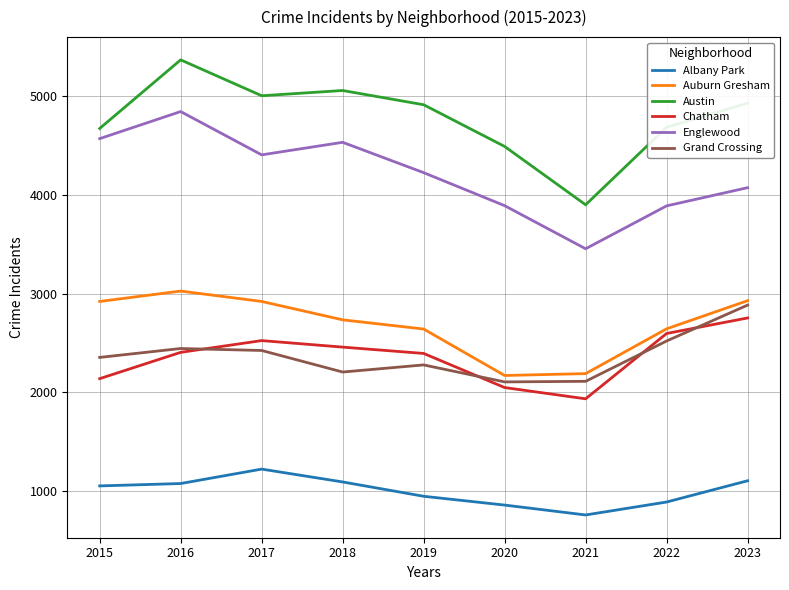

True or false: Auburn Gresham has a value of 3025 at 2016.

True